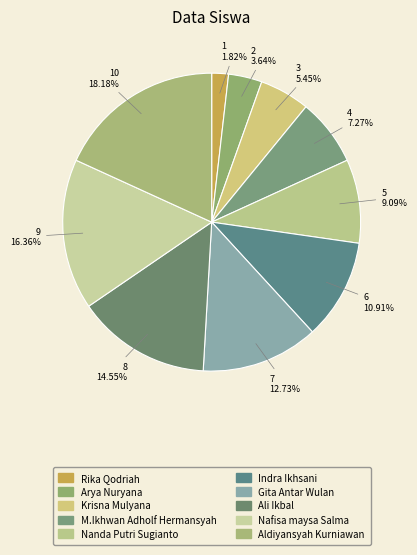

True or false: Aldiyansyah Kurniawan accounts for 18% of the total.

True